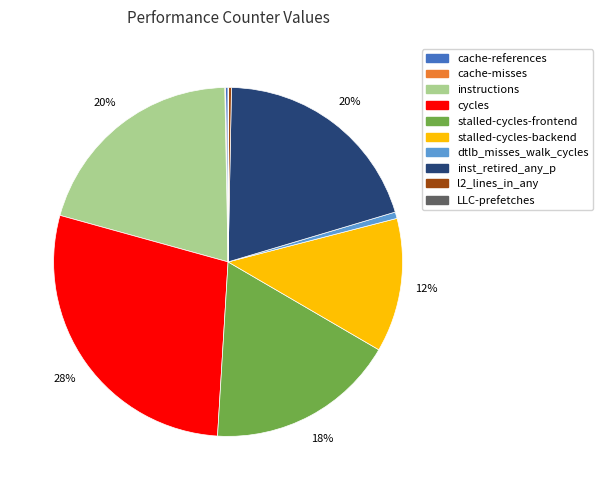

What is the largest slice in the pie chart?

cycles